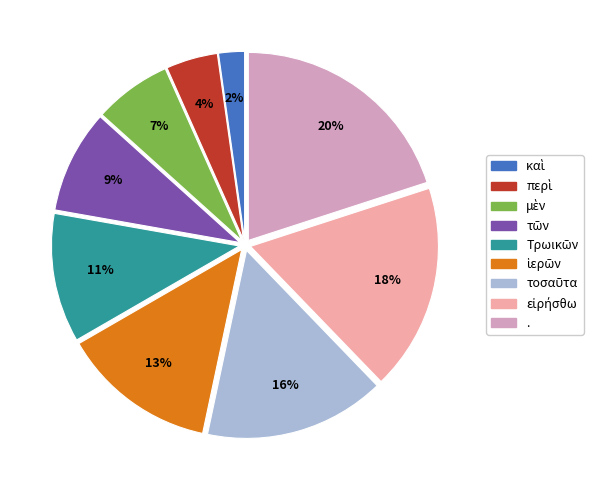

Is there any slice that represents more than half of the pie?

No